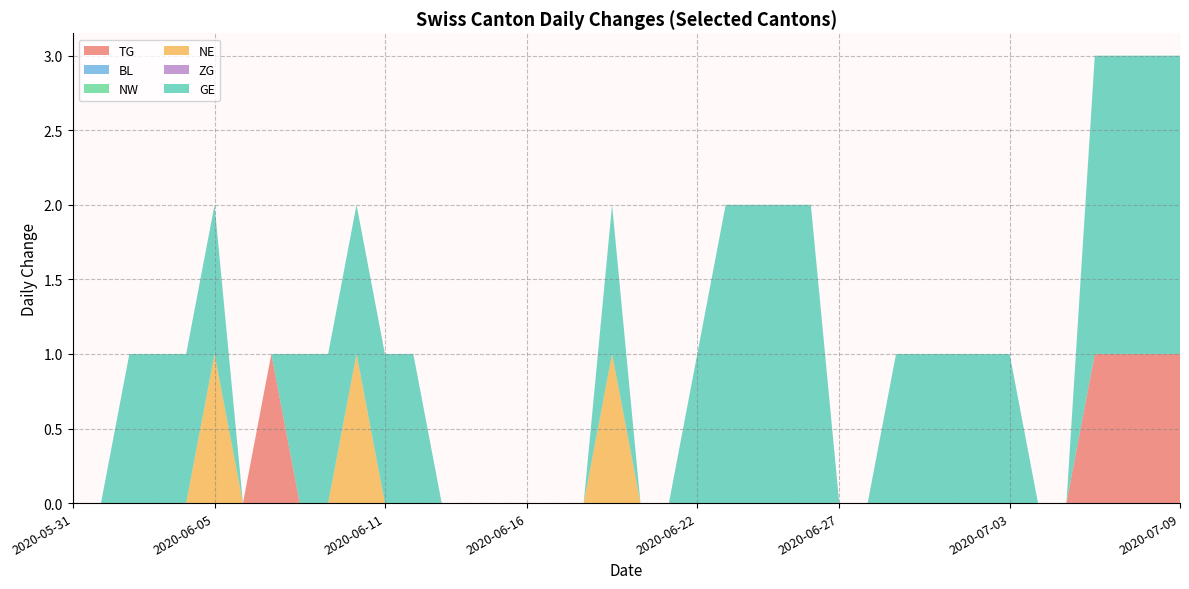

Reading right to left, what are all the values shown in this chart?

TG: 1	1	1	1	0	0	0	0	0	0	0	0	0	0	0	0	0	0	0	0	0	0	0	0	0	0	0	0	0	0	0	0	1	0	0	0	0	0	0	0
BL: 0	0	0	0	0	0	0	0	0	0	0	0	0	0	0	0	0	0	0	0	0	0	0	0	0	0	0	0	0	0	0	0	0	0	0	0	0	0	0	0
NW: 0	0	0	0	0	0	0	0	0	0	0	0	0	0	0	0	0	0	0	0	0	0	0	0	0	0	0	0	0	0	0	0	0	0	0	0	0	0	0	0
NE: 0	0	0	0	0	0	0	0	0	0	0	0	0	0	0	0	0	0	0	0	1	0	0	0	0	0	0	0	0	1	0	0	0	0	1	0	0	0	0	0
ZG: 0	0	0	0	0	0	0	0	0	0	0	0	0	0	0	0	0	0	0	0	0	0	0	0	0	0	0	0	0	0	0	0	0	0	0	0	0	0	0	0
GE: 2	2	2	2	0	0	1	1	1	1	1	0	0	2	2	2	2	1	0	0	1	0	0	0	0	0	0	1	1	1	1	1	0	0	1	1	1	1	0	0